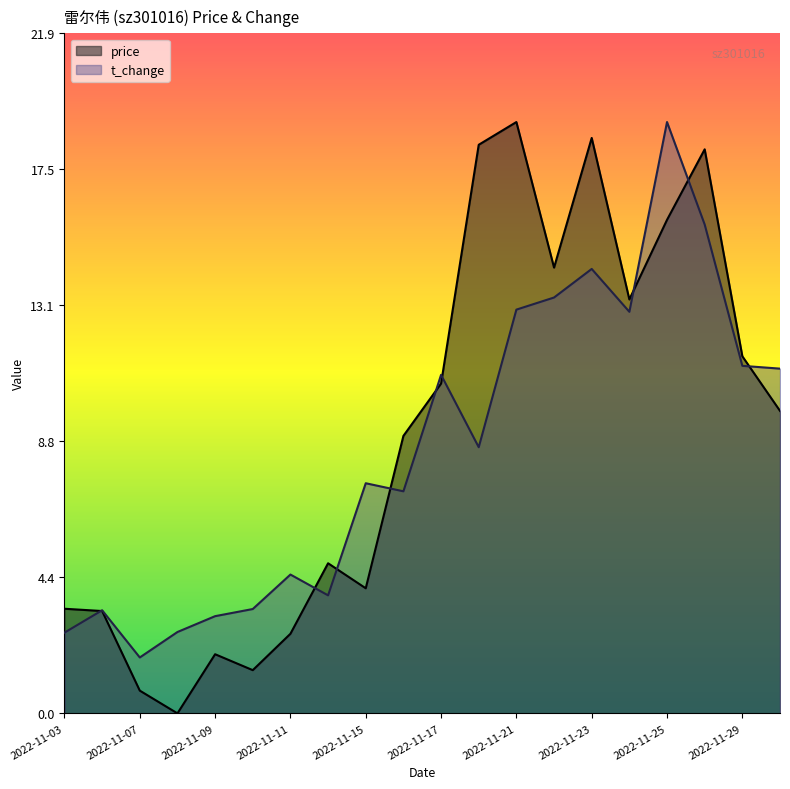

What is the approximate value of t_change at 2022-11-22?

13.4